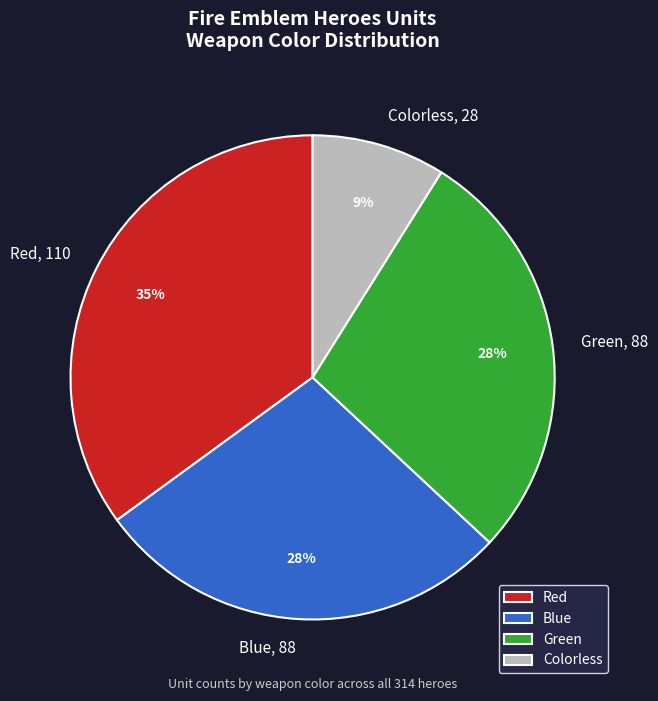

To the nearest percent, what is the difference between the Red and Green slice percentages?

7%